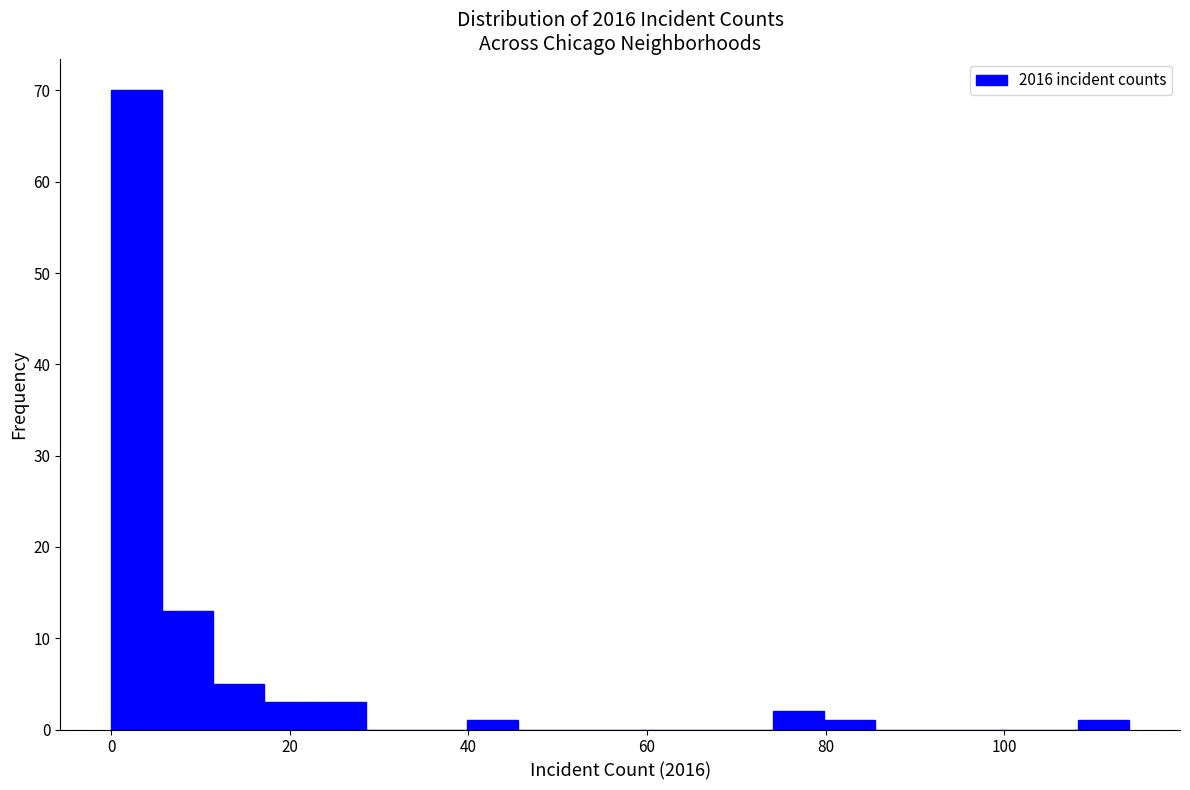

Read against the x-axis, roughly where is the centre of the tallest bar?

2